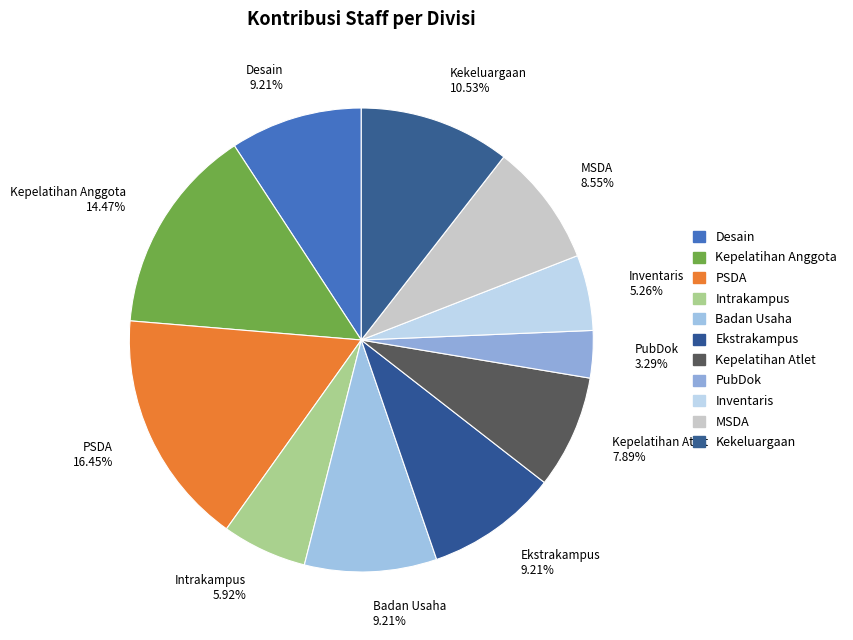

Is the sum of Badan Usaha and Kekeluargaan greater than half?

No